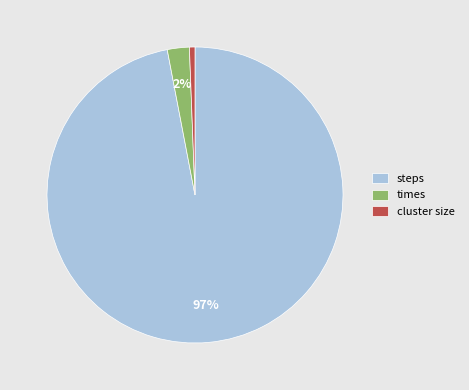

Is the sum of cluster size and times greater than half?

No